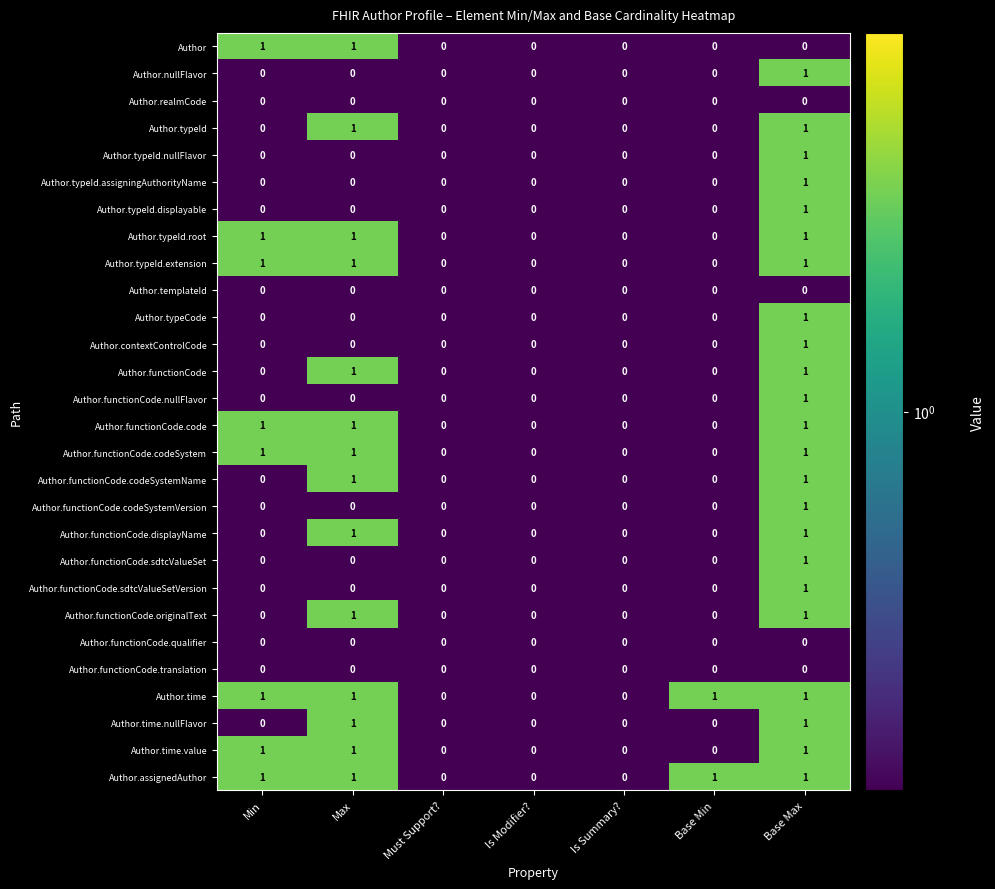

How many Author.typeId.assigningAuthorityName values are between 0 and 1?

7